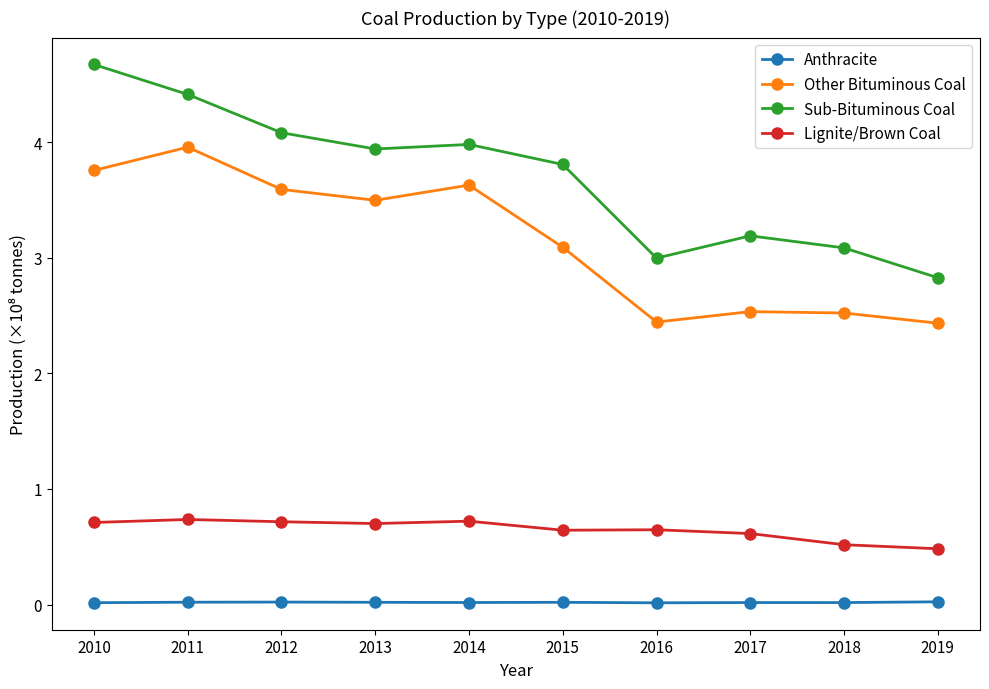

How many data points in Other Bituminous Coal are less than 3?

4